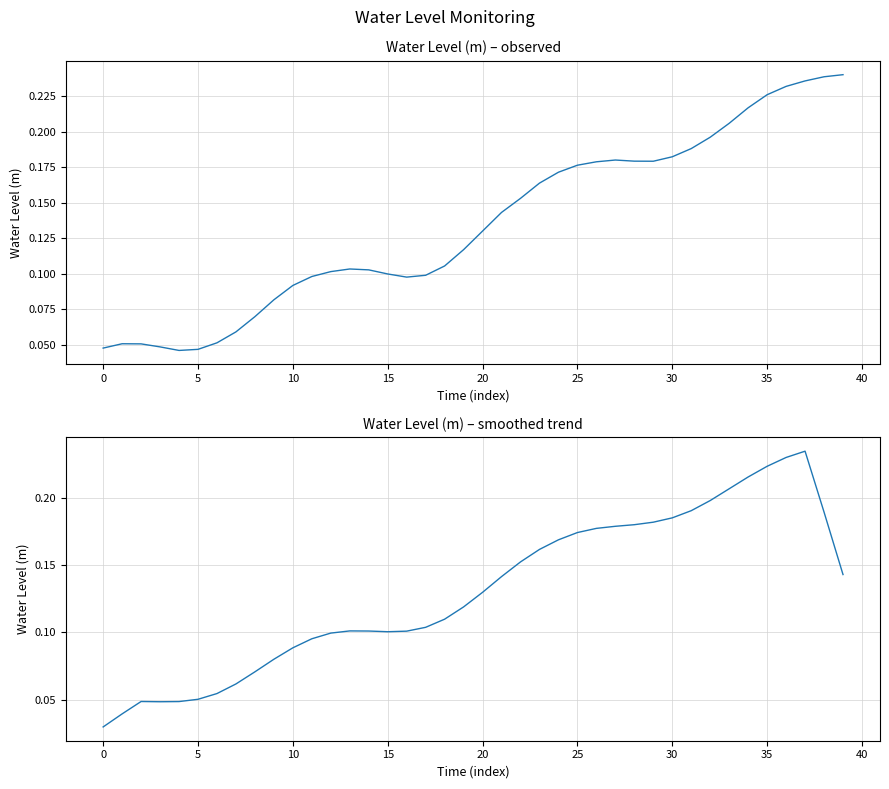

Read the Water Level (m) smoothed value at 24.

0.2